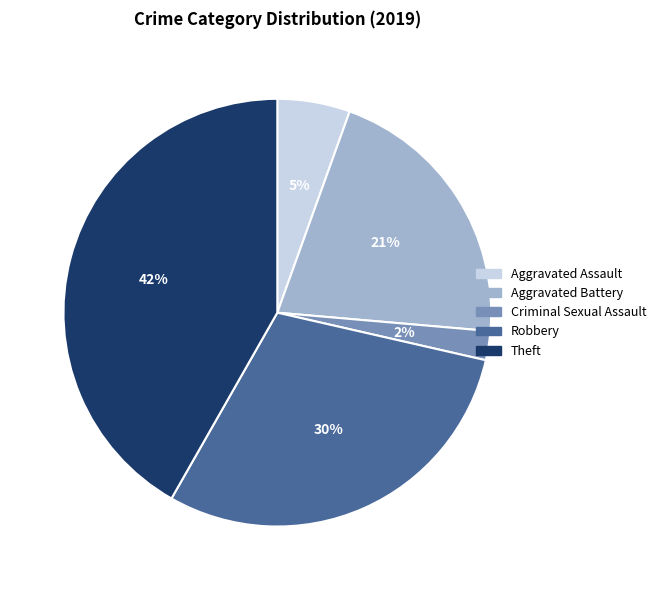

To the nearest percent, what is the difference between the largest and smallest slice percentages?

40%